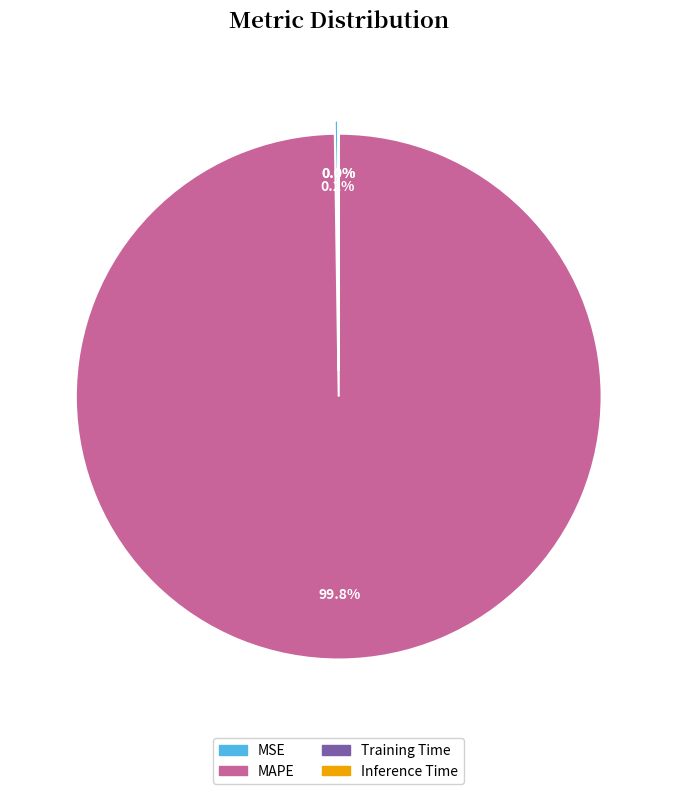

How much of the chart is everything except MAPE?

0.2%